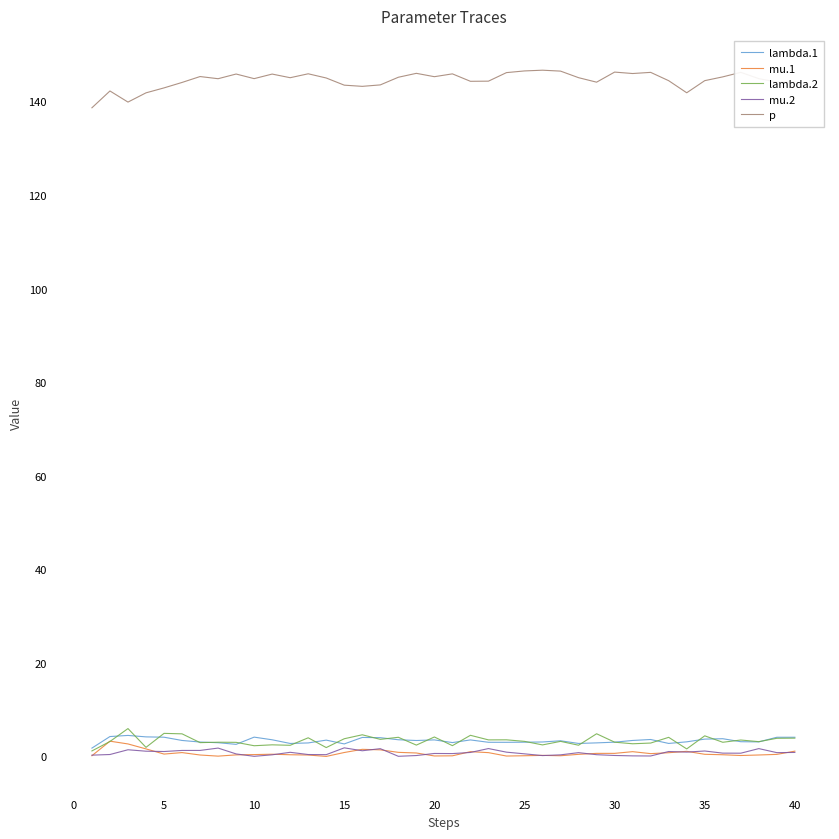

True or false: p and mu.2 intersect in this chart.

False